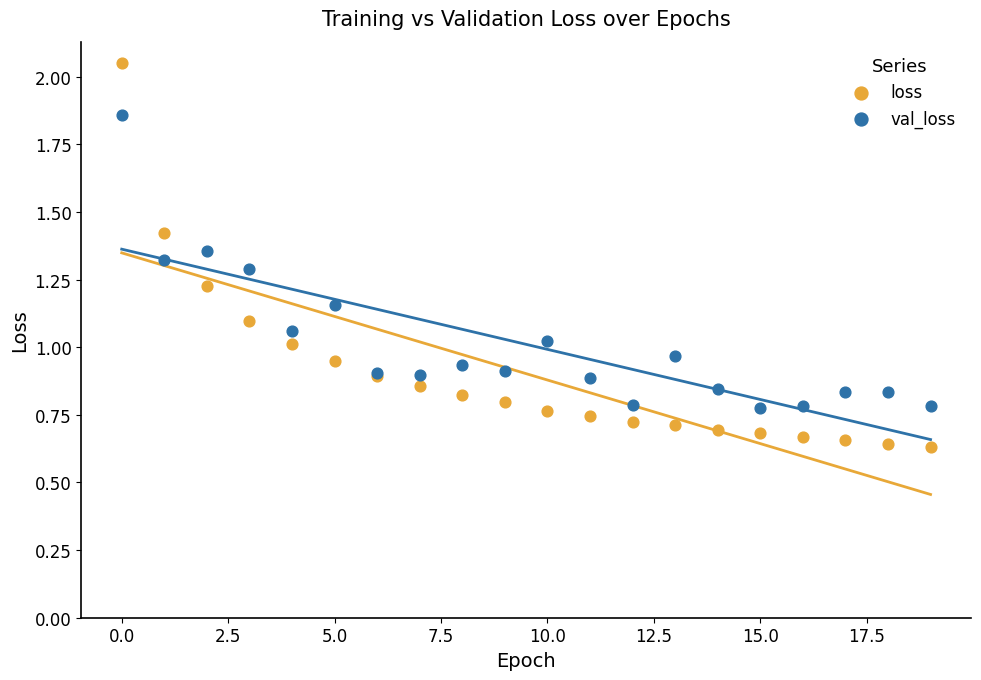

Which series has the widest spread of Y values?

loss